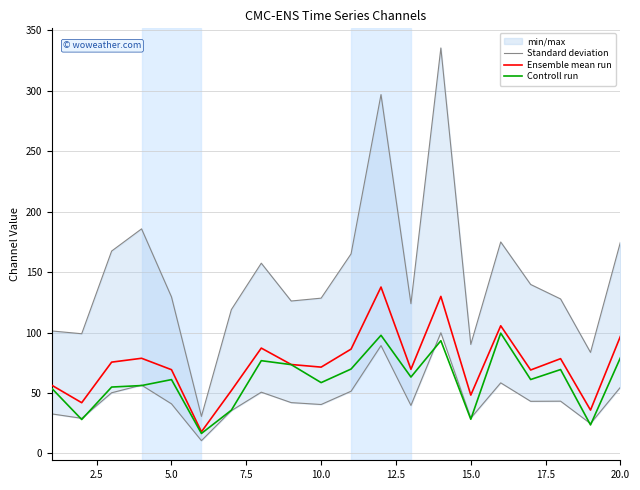

What is the maximum value for Controll run?

99.5